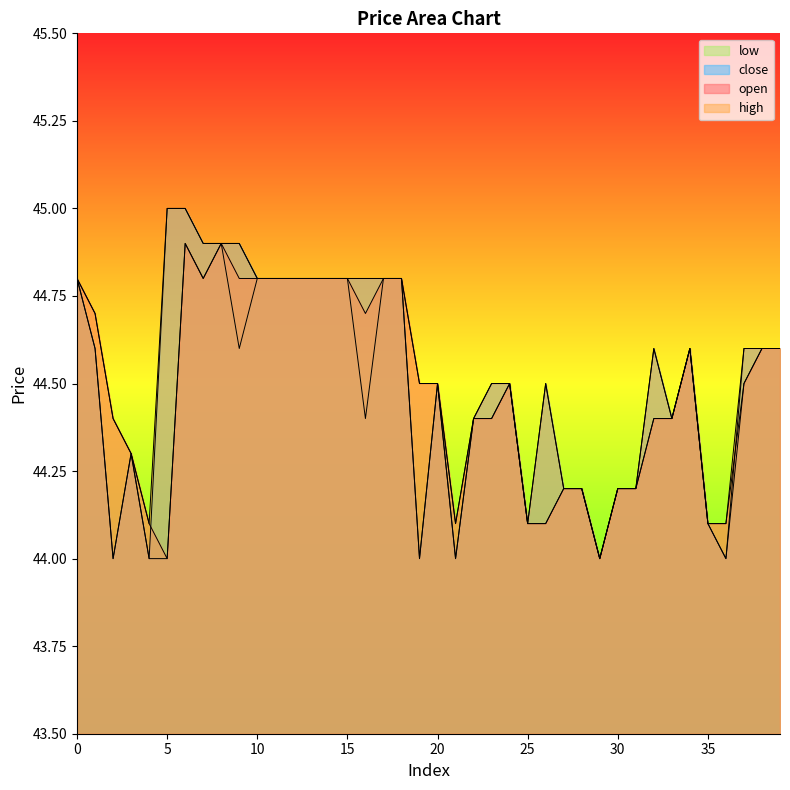

How many interior local valleys does the low series have?

8